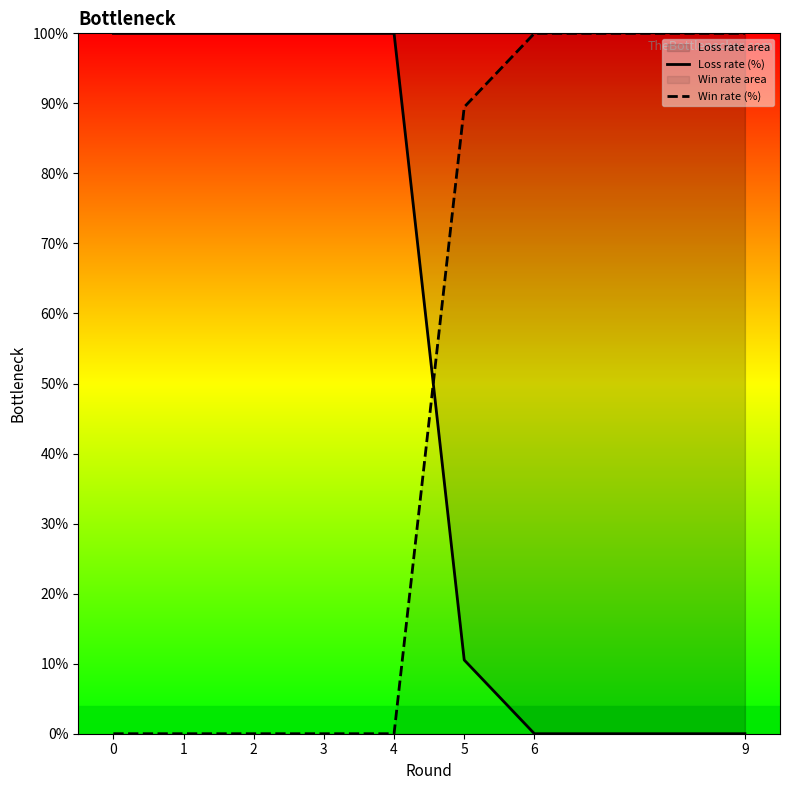

What is the value of the Win rate (%) point at the 8th from the left?

100.0